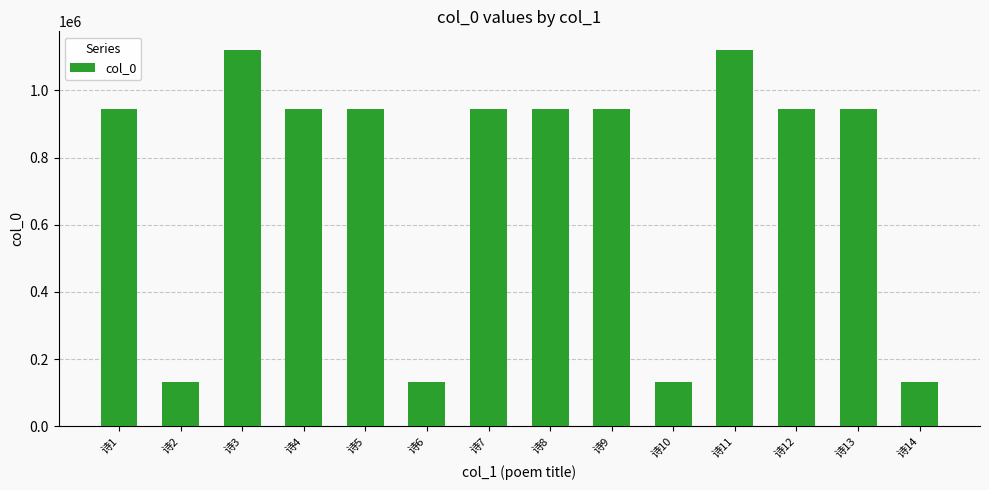

Approximately how many times larger is the value at 诗9 compared to 诗12?

1.0